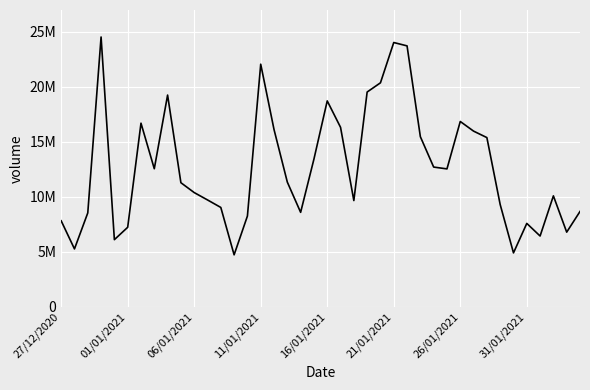

Is this an area chart (filled region under the line)?

No